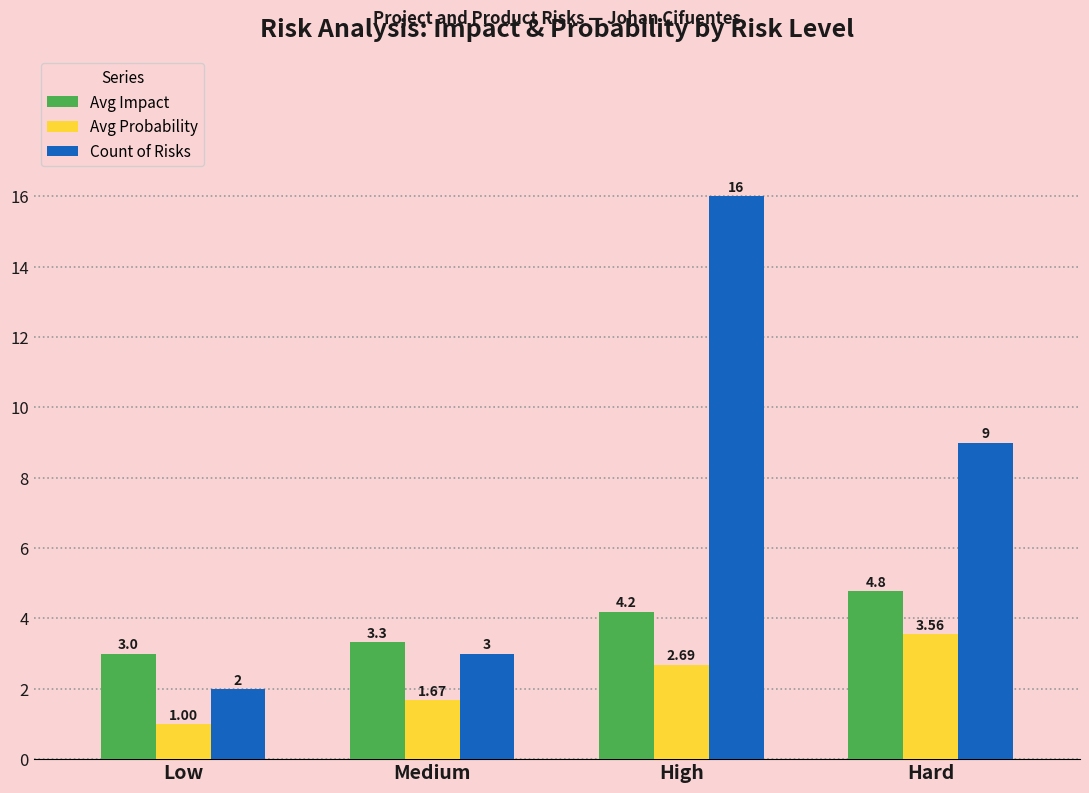

True or false: Count of Risks has a value of 4.0 at Medium.

False